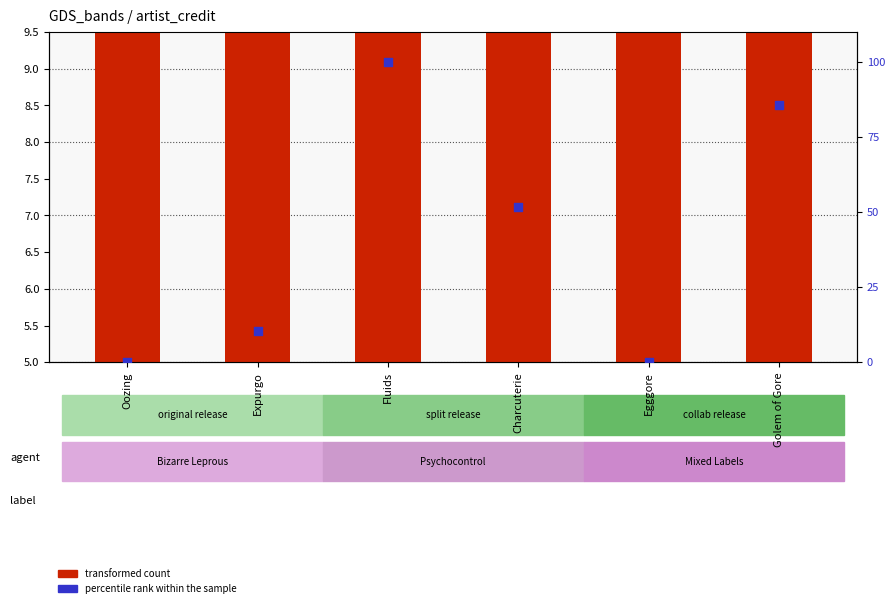

At how many categories does at least one series exceed 55?

2